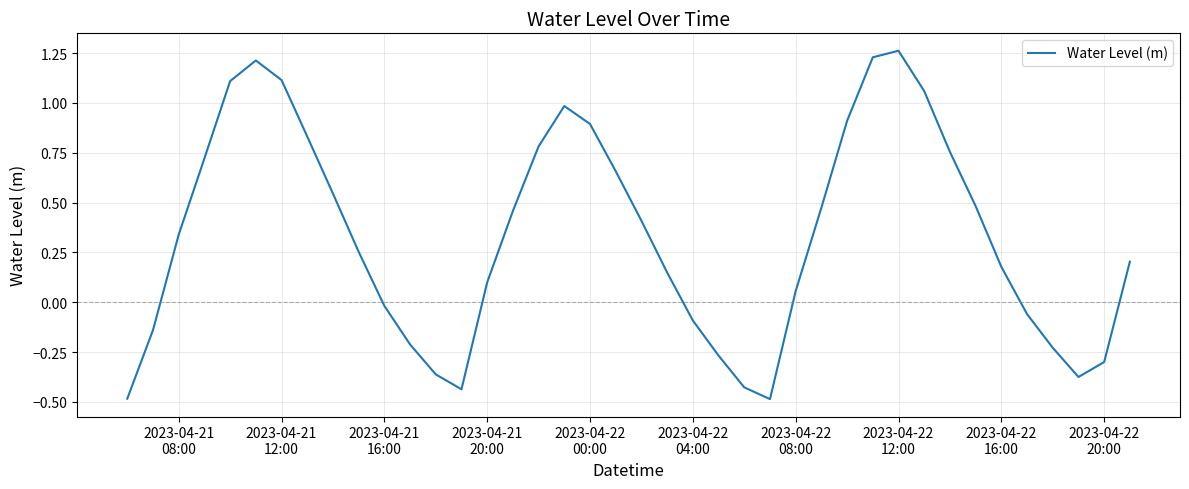

What is the smallest value displayed?

-0.5